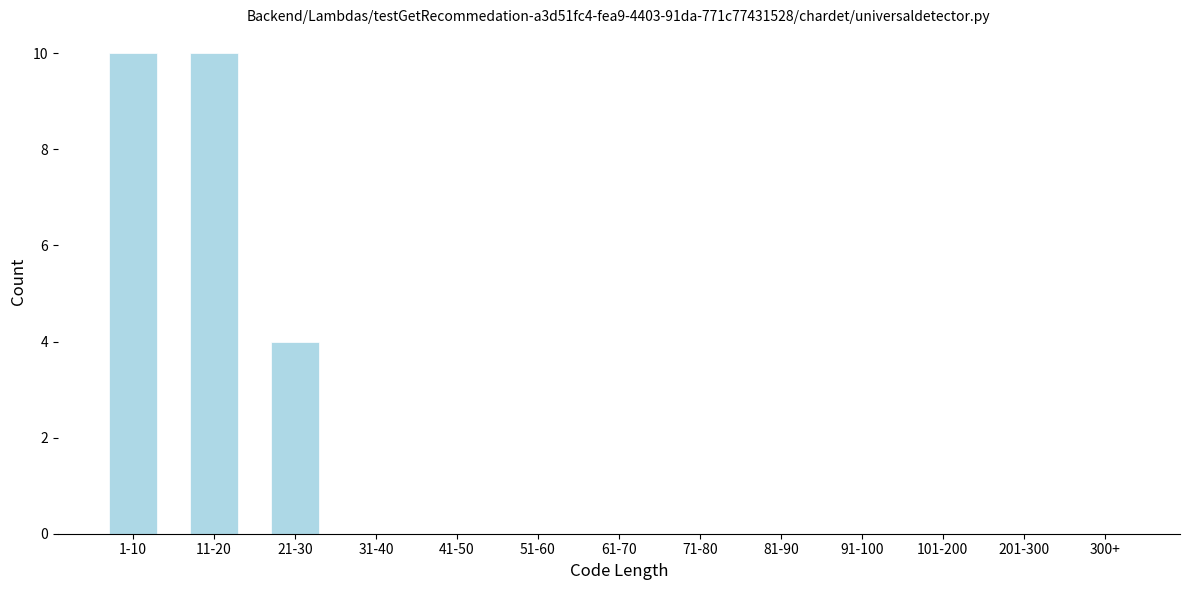

Reading left to right, what are all the values shown in this chart?

1-10=10	11-20=10	21-30=4	31-40=0	41-50=0	51-60=0	61-70=0	71-80=0	81-90=0	91-100=0	101-200=0	201-300=0	300+=0